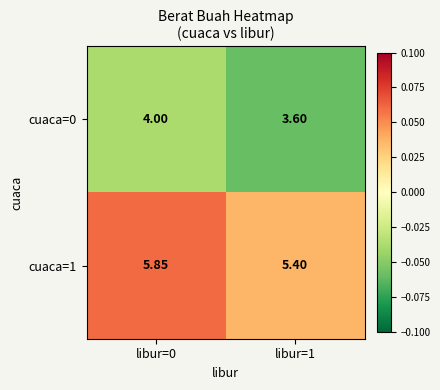

Is the value of cuaca=0 at libur=1 greater than the value of cuaca=1 at libur=1?

No